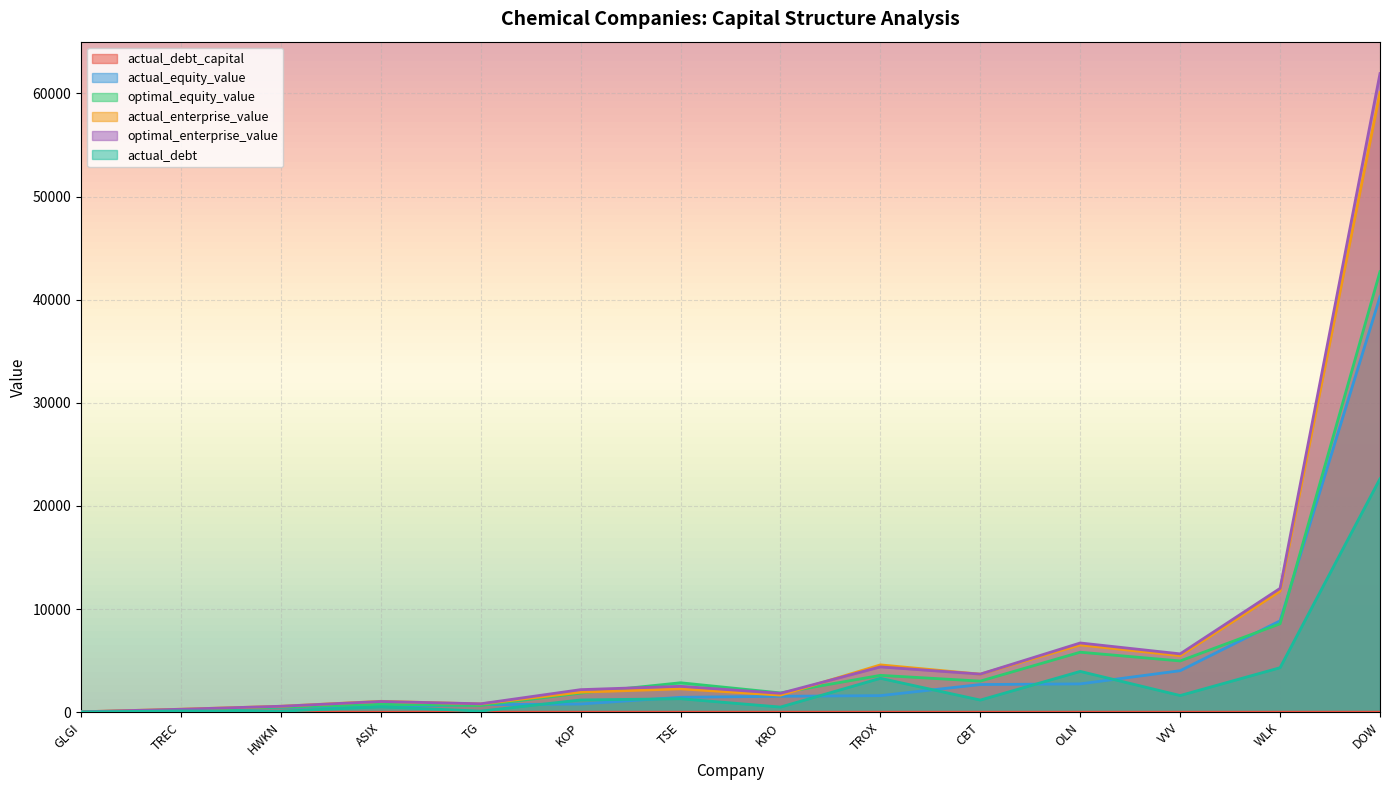

What is the sum of the actual_equity_value values at TSE and VVV?

5466.9